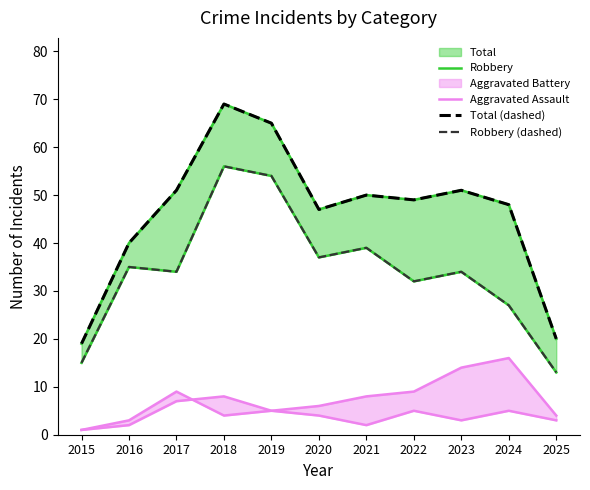

Rank the series by their maximum value, from highest to lowest.

Total (dashed), Robbery, Robbery (dashed), Aggravated Assault